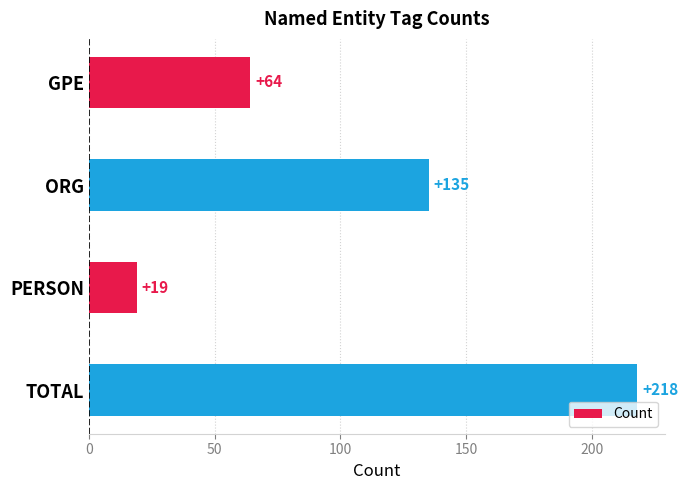

List the labels in order of value, smallest first.

PERSON, GPE, ORG, TOTAL